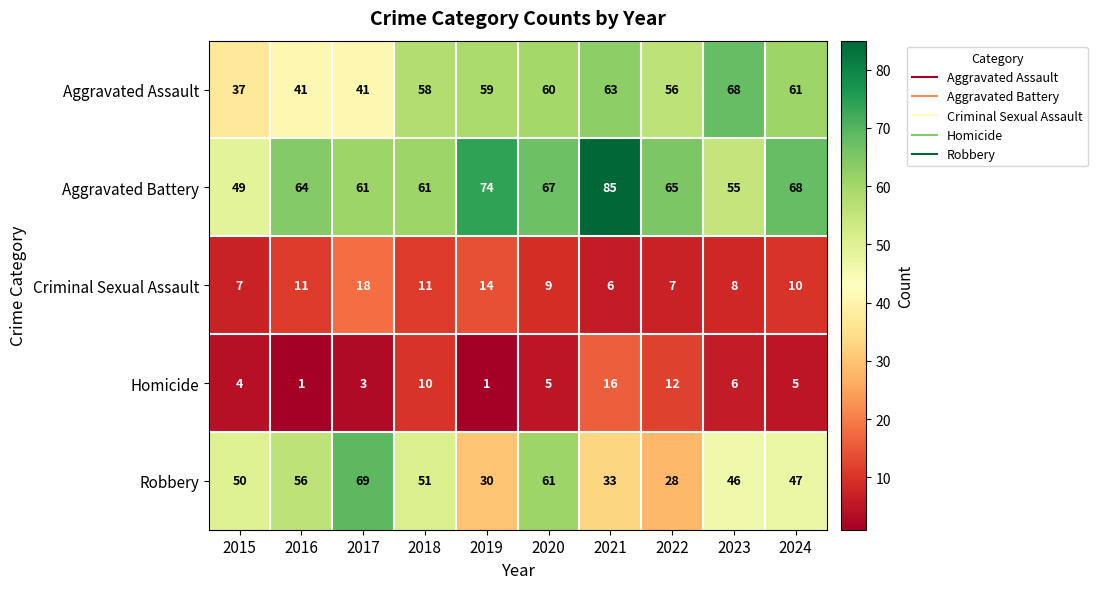

Rank the series at 2020 from lowest to highest value.

Homicide, Criminal Sexual Assault, Aggravated Assault, Robbery, Aggravated Battery